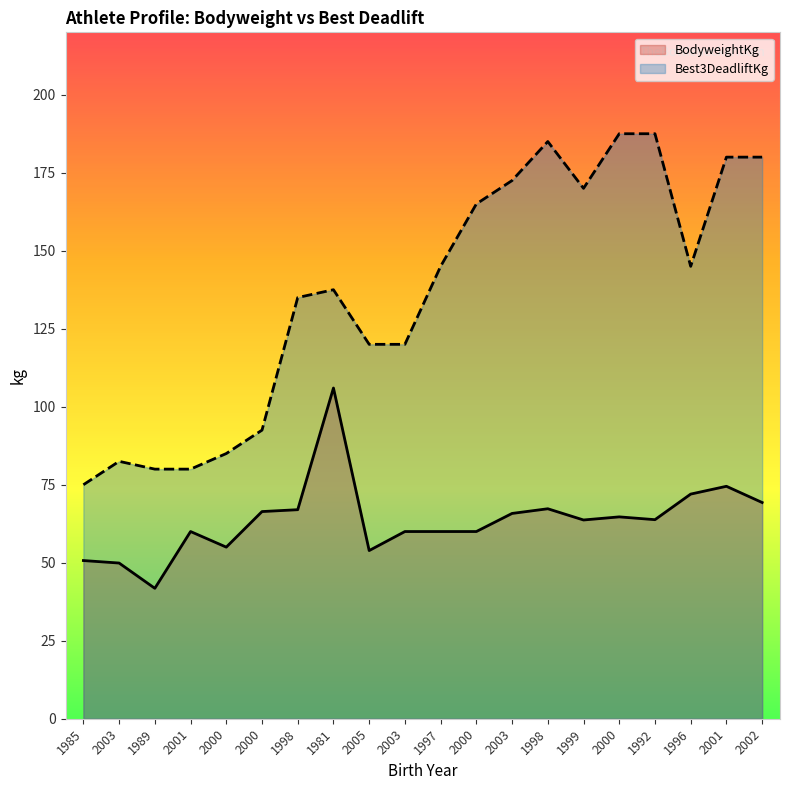

What is the label of the 4th point from the left?

2001